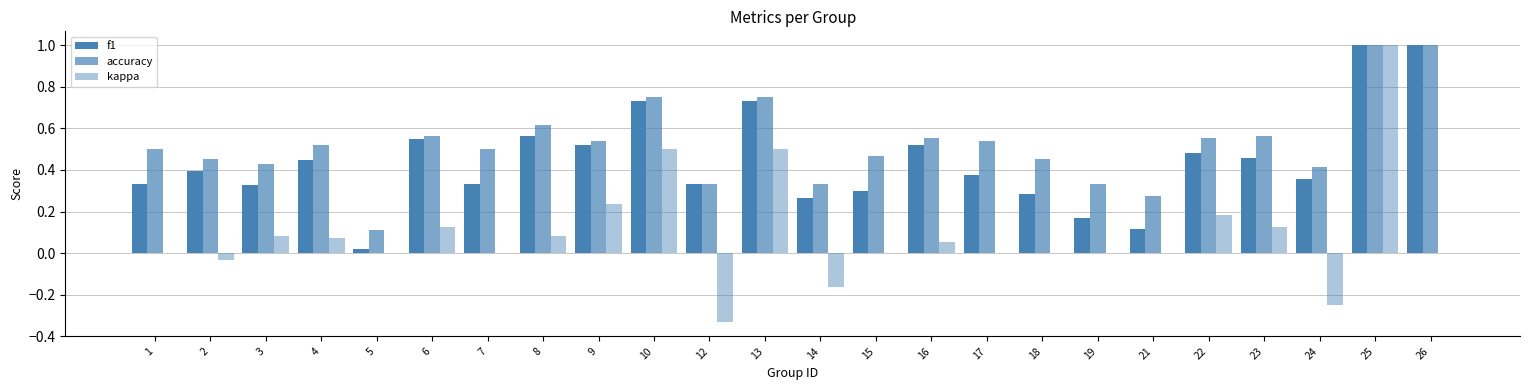

What is the difference between the maximum and second lowest values in the kappa series?

1.2